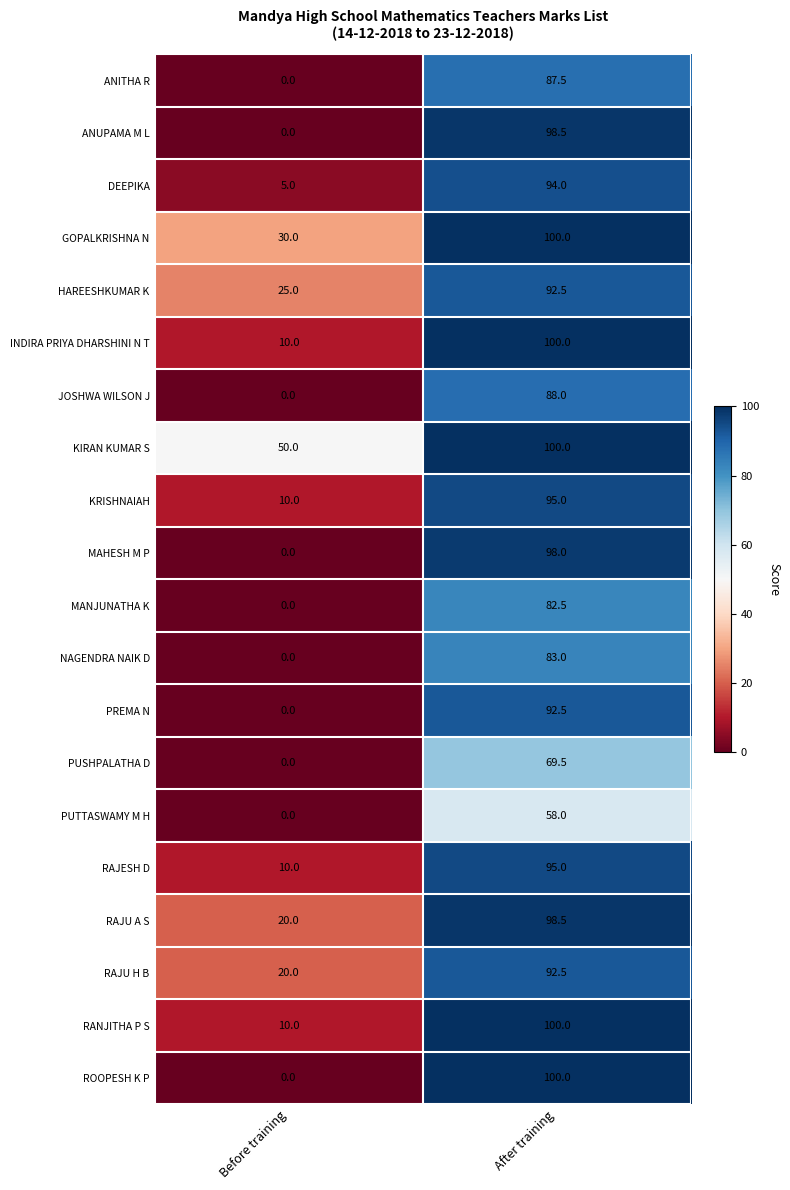

At which label is PUTTASWAMY M H closest to 29?

Before training